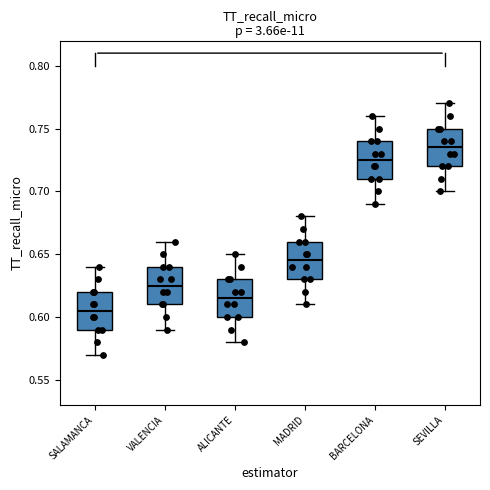

Reading left to right, read every box against the y-axis: the position of its median line, the range the box covers, and the ends of its whiskers. The values are not printed on the chart, so give them approximately, as read against the axis.

SALAMANCA: median 0.605, box 0.590 to 0.620, whiskers 0.570 to 0.640
VALENCIA: median 0.625, box 0.610 to 0.640, whiskers 0.590 to 0.660
ALICANTE: median 0.615, box 0.600 to 0.630, whiskers 0.580 to 0.650
MADRID: median 0.645, box 0.630 to 0.660, whiskers 0.610 to 0.680
BARCELONA: median 0.725, box 0.710 to 0.740, whiskers 0.690 to 0.760
SEVILLA: median 0.735, box 0.720 to 0.750, whiskers 0.700 to 0.770